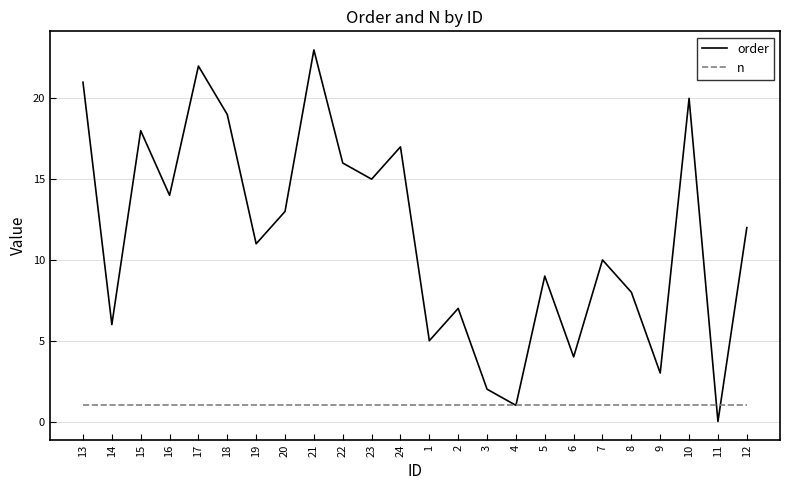

At which label is order closest to 11?

19